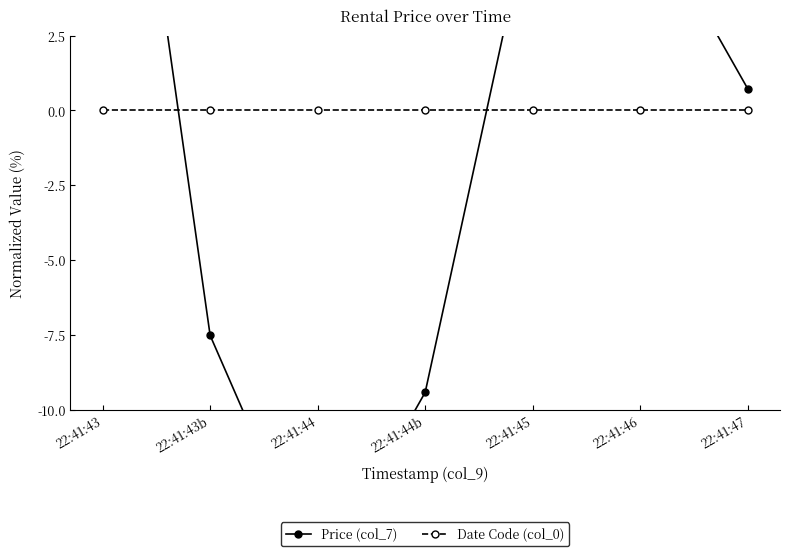

What is the label of the 2nd point from the right?

22:41:46